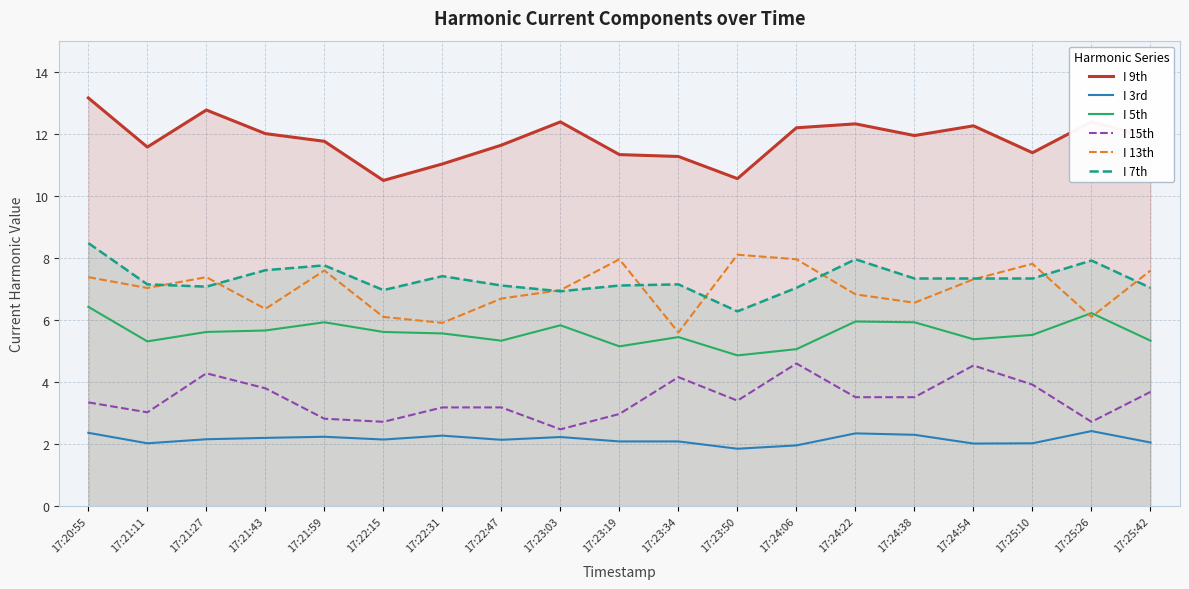

Reading right to left, transcribe all the data shown in this chart.

I 9th: 17:25:42=11.9	17:25:26=12.4	17:25:10=11.4	17:24:54=12.3	17:24:38=11.9	17:24:22=12.3	17:24:06=12.2	17:23:50=10.6	17:23:34=11.3	17:23:19=11.3	17:23:03=12.4	17:22:47=11.6	17:22:31=11.0	17:22:15=10.5	17:21:59=11.8	17:21:43=12.0	17:21:27=12.8	17:21:11=11.6	17:20:55=13.2
I 3rd: 17:25:42=2.1	17:25:26=2.4	17:25:10=2.0	17:24:54=2.0	17:24:38=2.3	17:24:22=2.4	17:24:06=2.0	17:23:50=1.9	17:23:34=2.1	17:23:19=2.1	17:23:03=2.2	17:22:47=2.1	17:22:31=2.3	17:22:15=2.2	17:21:59=2.2	17:21:43=2.2	17:21:27=2.2	17:21:11=2.0	17:20:55=2.4
I 5th: 17:25:42=5.3	17:25:26=6.2	17:25:10=5.5	17:24:54=5.4	17:24:38=5.9	17:24:22=6.0	17:24:06=5.1	17:23:50=4.9	17:23:34=5.5	17:23:19=5.2	17:23:03=5.8	17:22:47=5.3	17:22:31=5.6	17:22:15=5.6	17:21:59=5.9	17:21:43=5.7	17:21:27=5.6	17:21:11=5.3	17:20:55=6.4
I 15th: 17:25:42=3.7	17:25:26=2.7	17:25:10=3.9	17:24:54=4.5	17:24:38=3.5	17:24:22=3.5	17:24:06=4.6	17:23:50=3.4	17:23:34=4.2	17:23:19=3.0	17:23:03=2.5	17:22:47=3.2	17:22:31=3.2	17:22:15=2.7	17:21:59=2.8	17:21:43=3.8	17:21:27=4.3	17:21:11=3.0	17:20:55=3.3
I 13th: 17:25:42=7.6	17:25:26=6.1	17:25:10=7.8	17:24:54=7.3	17:24:38=6.6	17:24:22=6.8	17:24:06=8.0	17:23:50=8.1	17:23:34=5.6	17:23:19=8.0	17:23:03=7.0	17:22:47=6.7	17:22:31=5.9	17:22:15=6.1	17:21:59=7.6	17:21:43=6.4	17:21:27=7.4	17:21:11=7.0	17:20:55=7.4
I 7th: 17:25:42=7.0	17:25:26=7.9	17:25:10=7.3	17:24:54=7.3	17:24:38=7.3	17:24:22=8.0	17:24:06=7.0	17:23:50=6.3	17:23:34=7.2	17:23:19=7.1	17:23:03=6.9	17:22:47=7.1	17:22:31=7.4	17:22:15=7.0	17:21:59=7.8	17:21:43=7.6	17:21:27=7.1	17:21:11=7.2	17:20:55=8.5